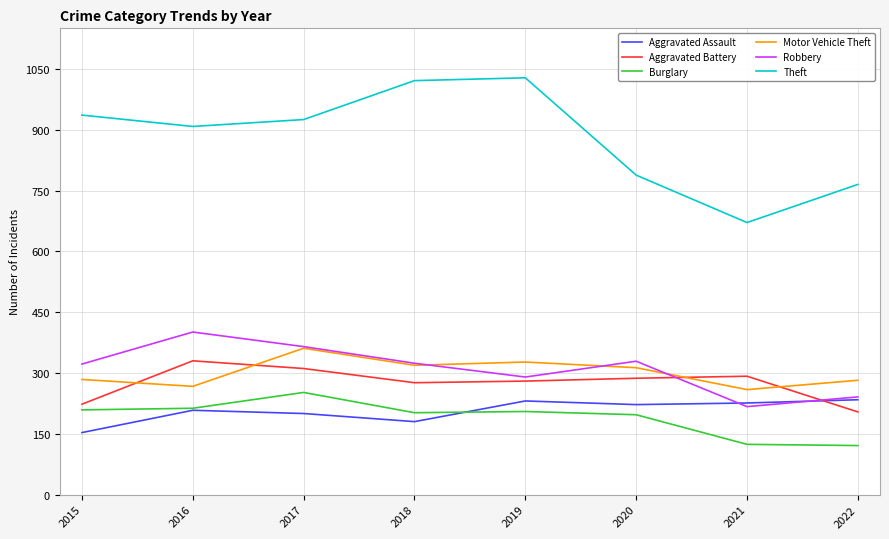

Does the chart display data point markers on the line(s)?

No